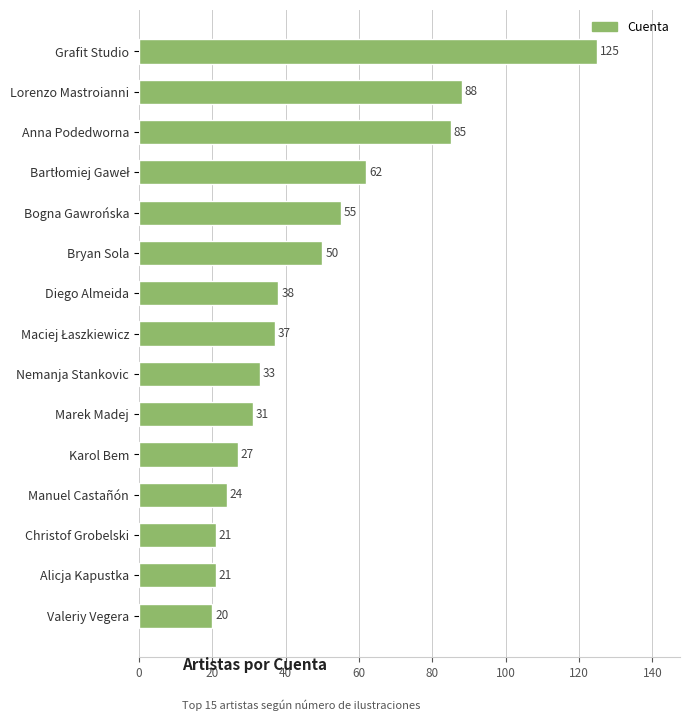

What is the value of the 12th bar from the top?

24